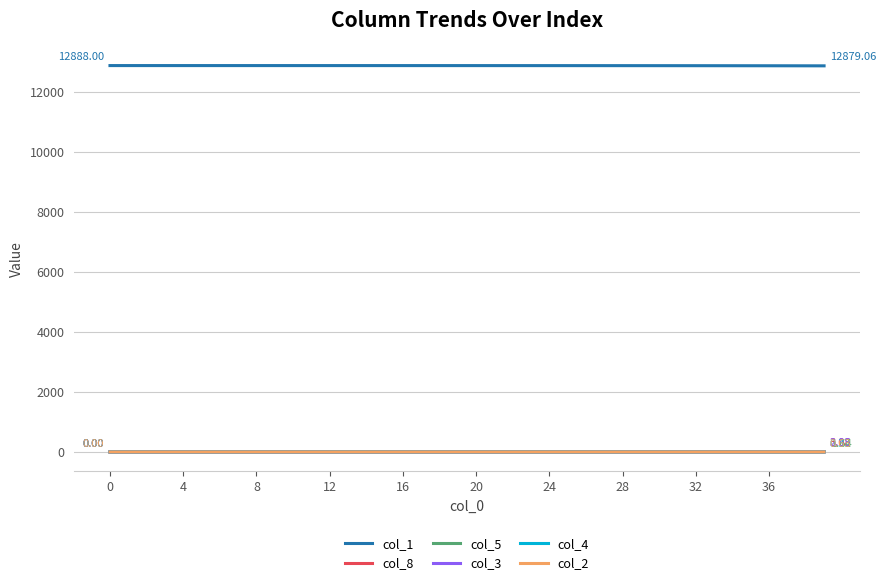

Which series has the largest total across all categories?

col_1